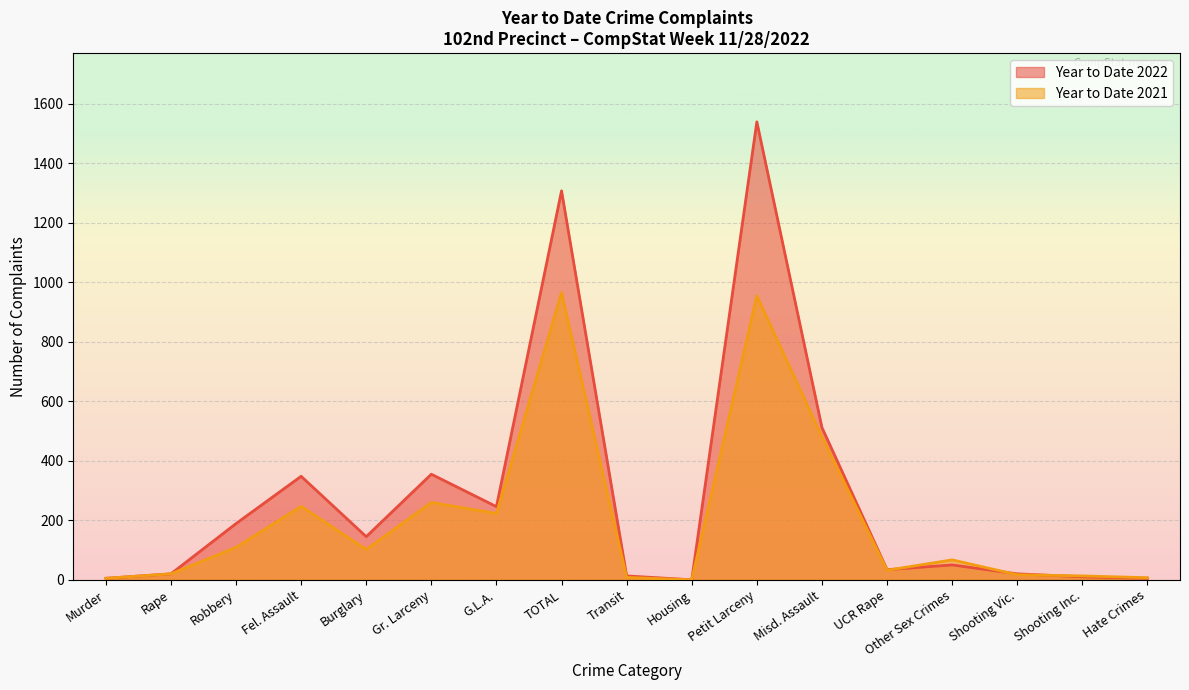

At how many categories does at least one series exceed 914?

2